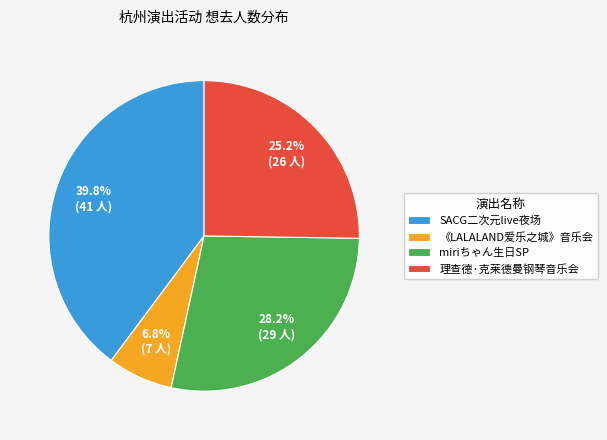

Is there any slice that represents more than half of the pie?

No